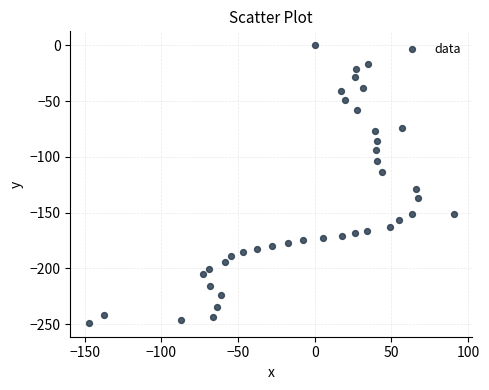

What Y value in the scatter plot is closest to -124?

-128.7